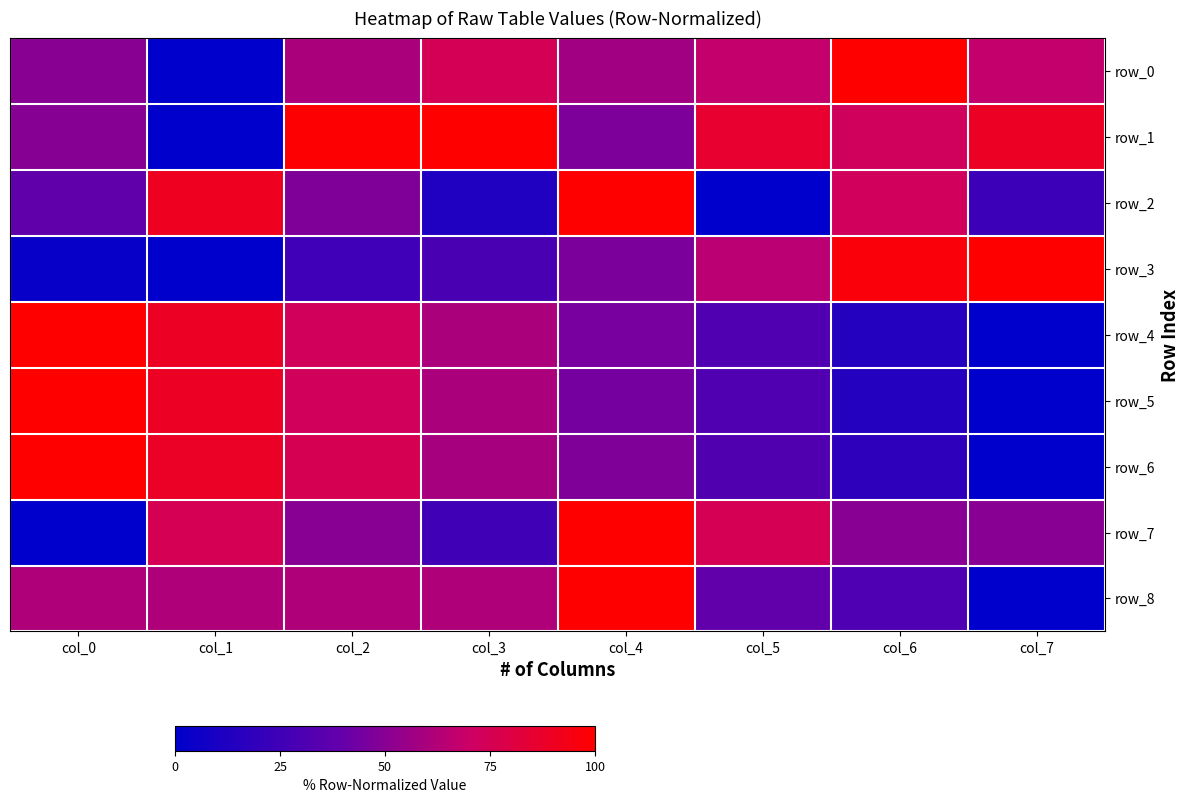

The row_3 series shows 1.8 at col_7. True or false?

False